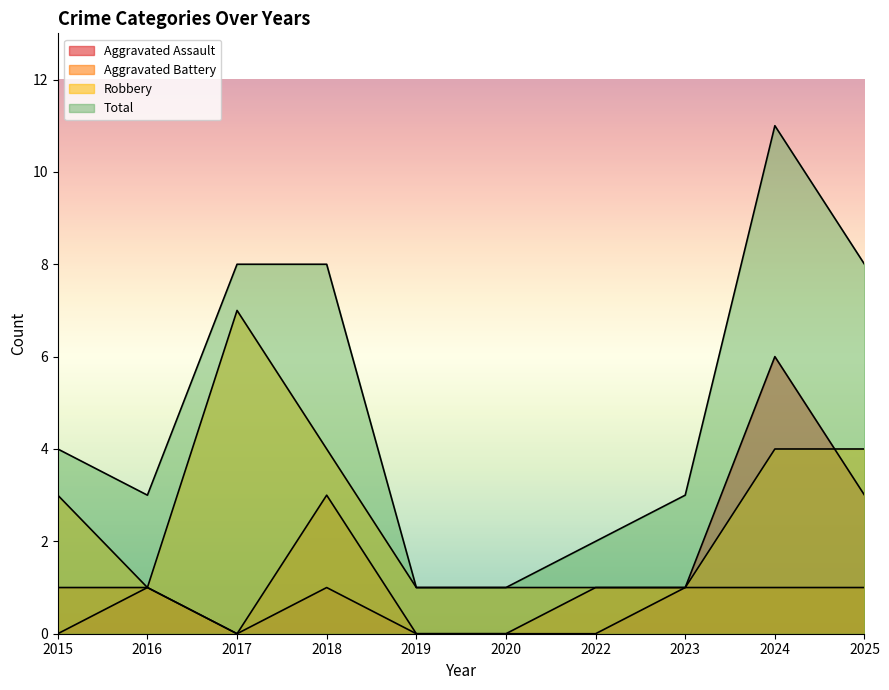

How many positive values does the Aggravated Battery series have?

7